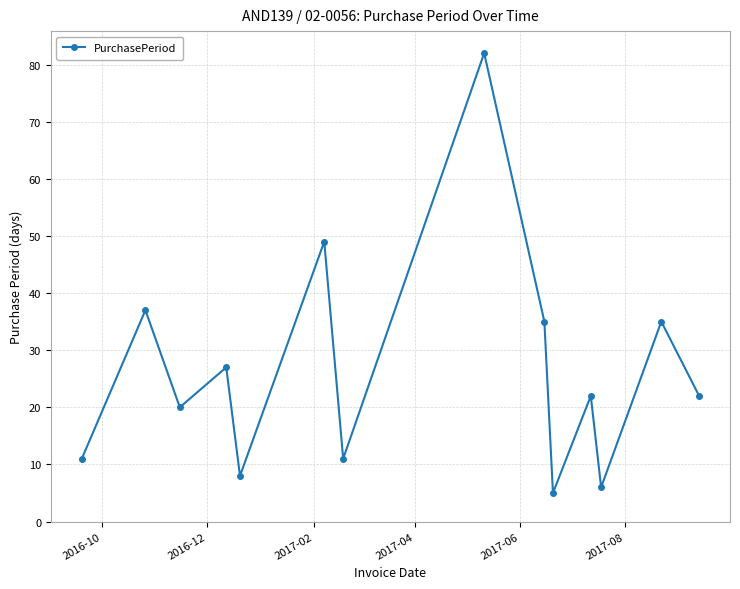

How many points are higher than both their immediate neighbors (excluding endpoints)?

6